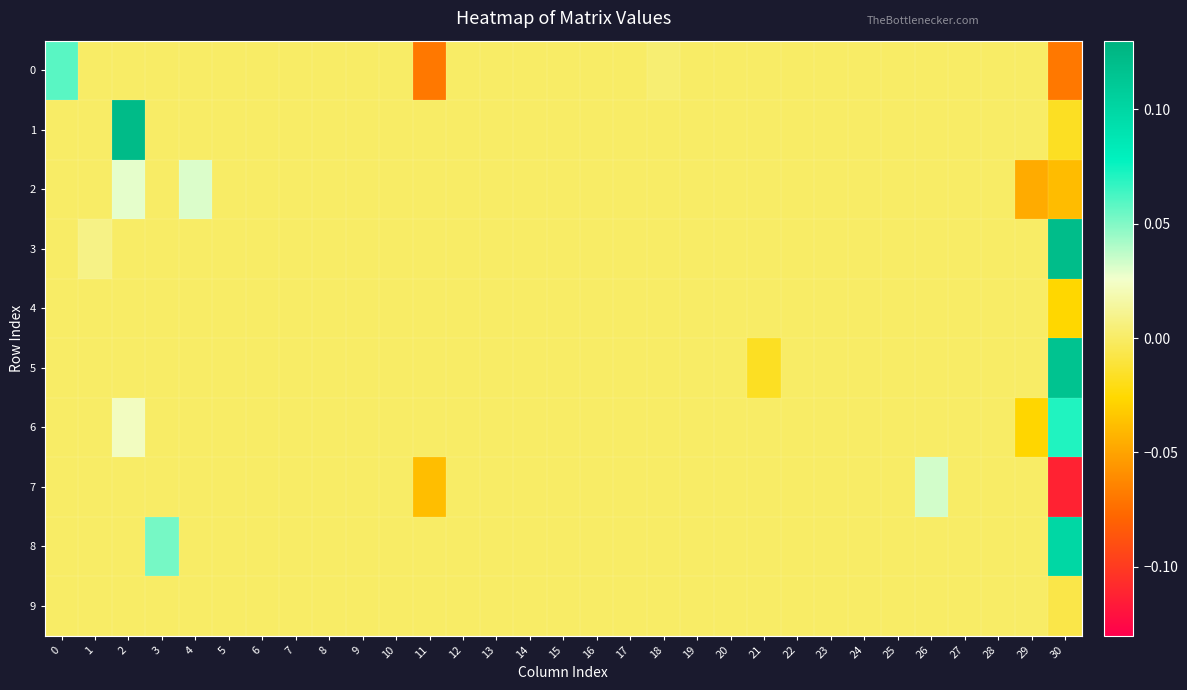

At how many categories does at least one series exceed 0?

8